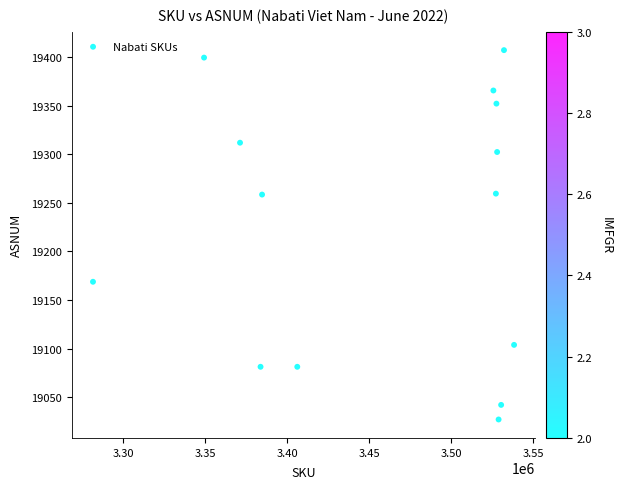

What is the range of X values (max minus min)?

256749.1